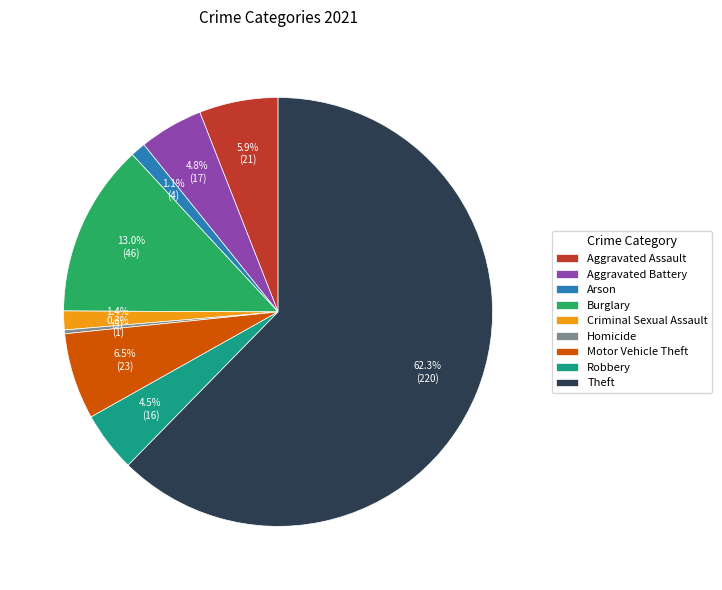

Which slice is the smallest?

Homicide